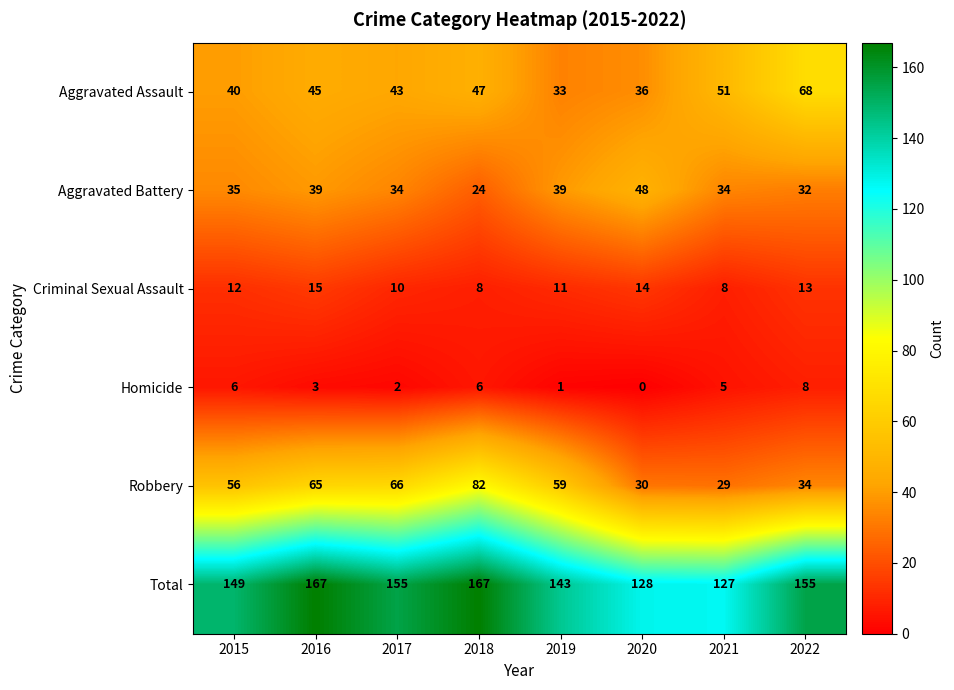

Between 2016 and 2020, which series saw the biggest shift?

Total